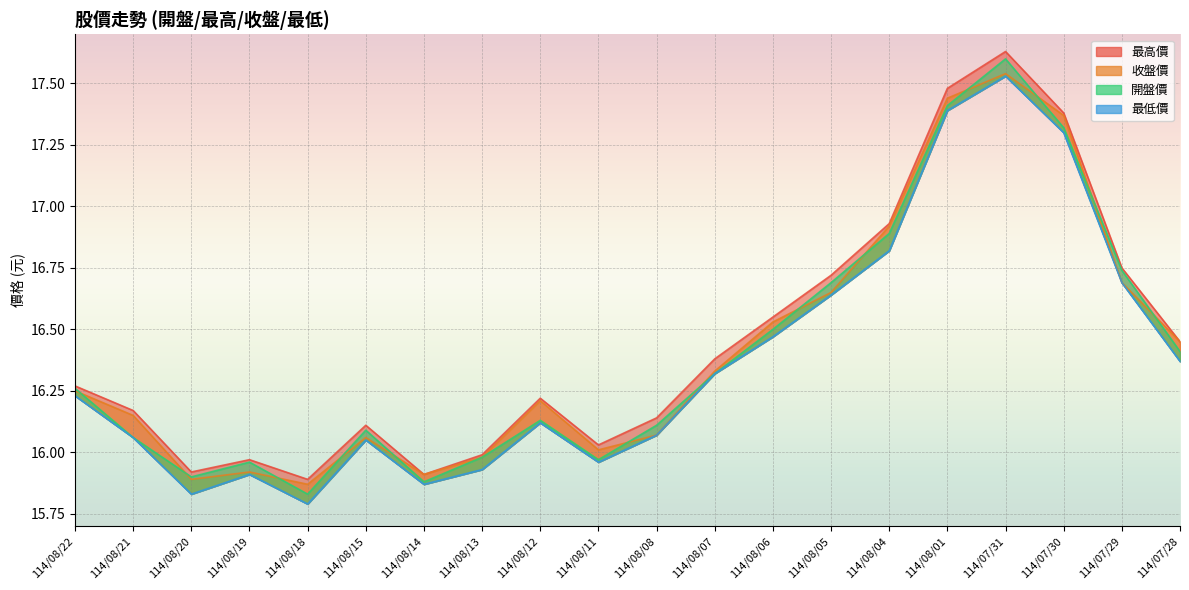

What is the sum of all 最高價 values?

328.9